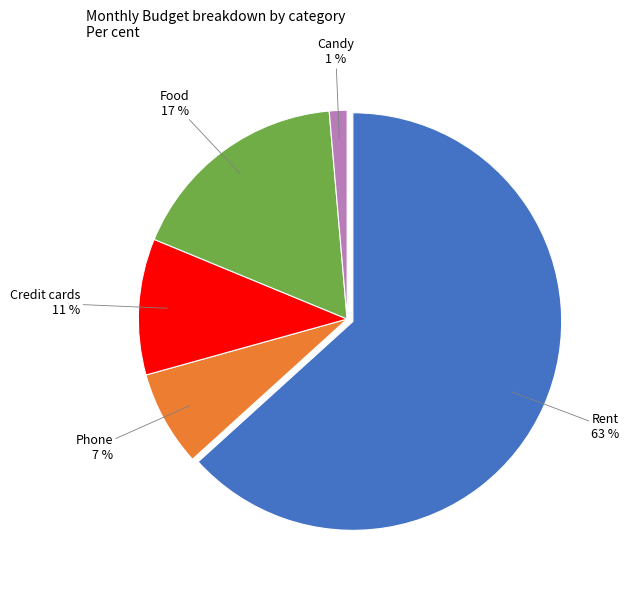

Is the sum of Phone and Credit cards greater than half?

No